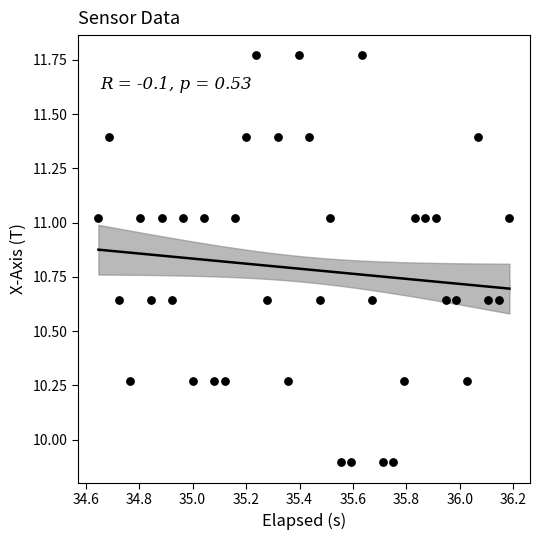

What is the range of Y values (max minus min)?

1.9